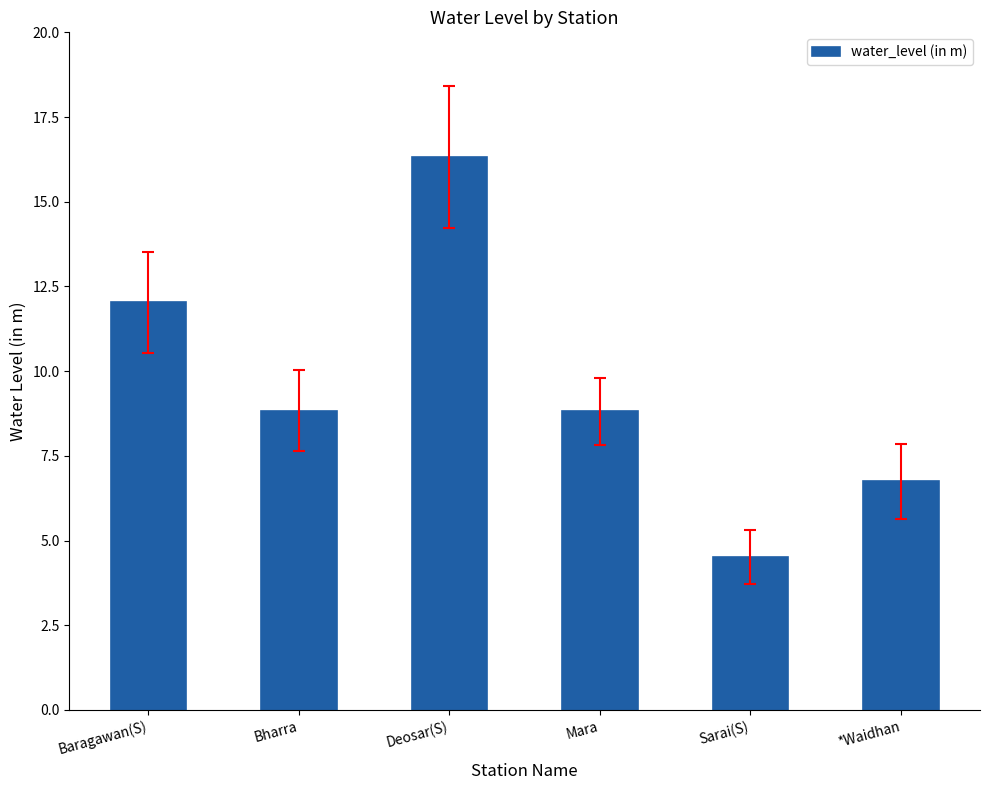

What is the ratio of the value at *Waidhan to the value at Sarai(S)?

1.5